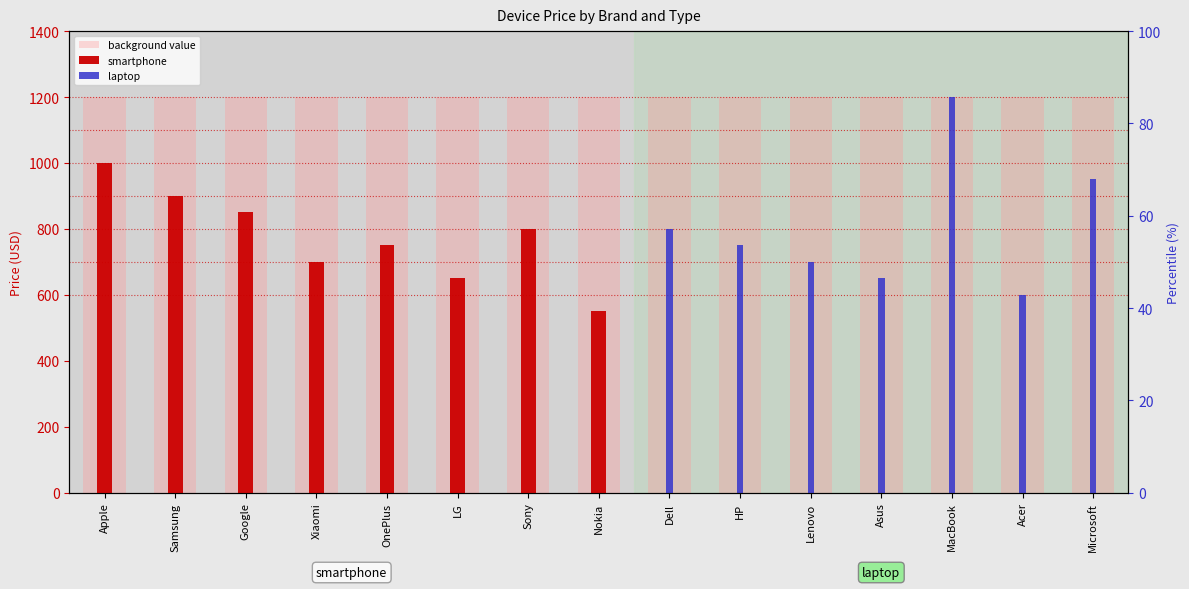

Is it true that background value equals 1565.1 at Acer?

False